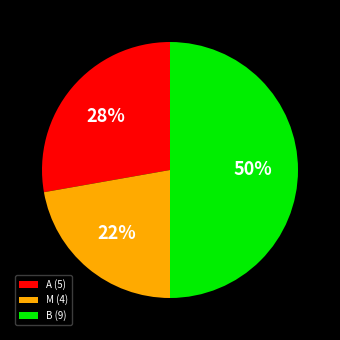

Is the sum of A (5) and B (9) greater than half?

Yes